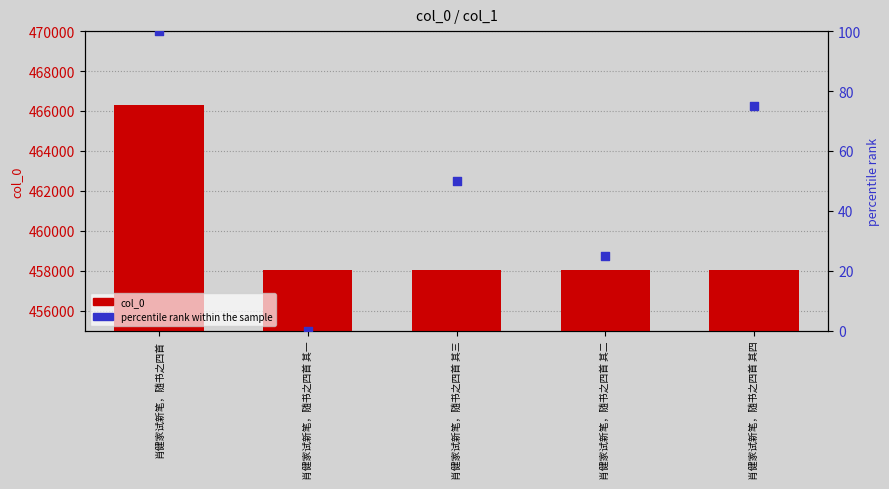

At how many categories does at least one series exceed 330680?

5